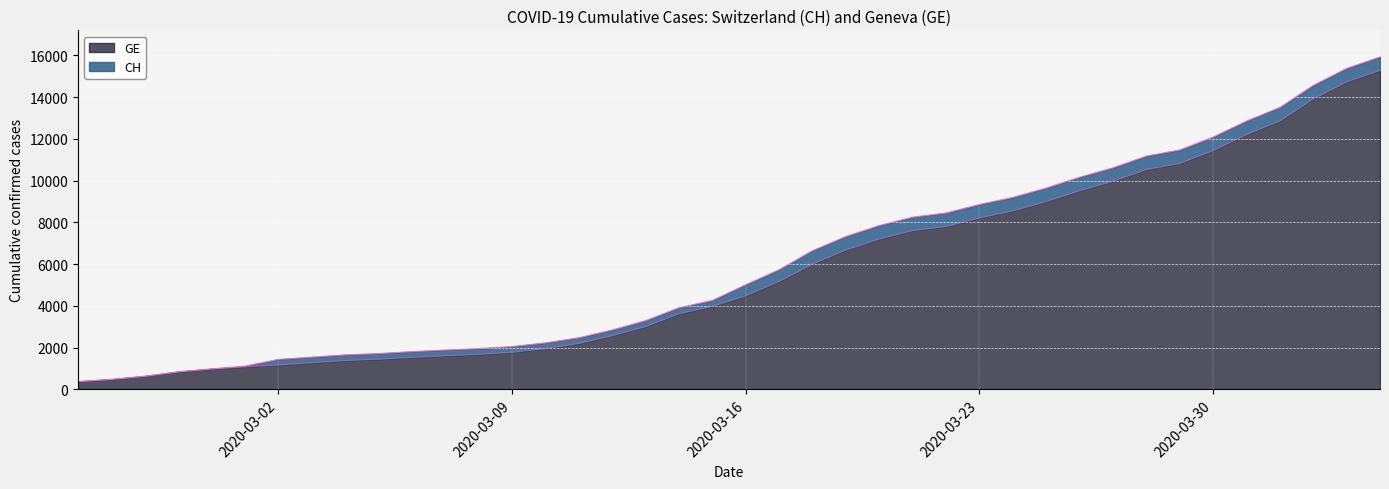

True or false: CH and GE cross at least once.

False